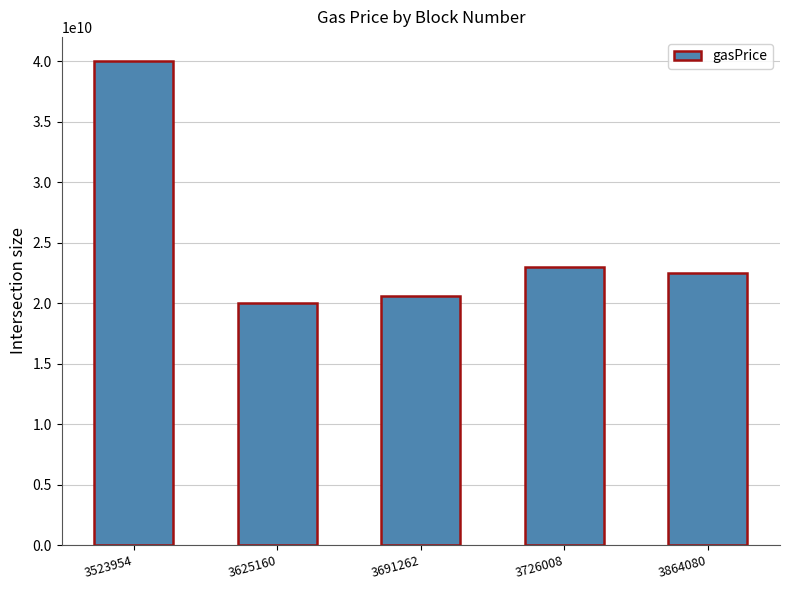

What is the difference between the second highest and minimum values?

2983434785